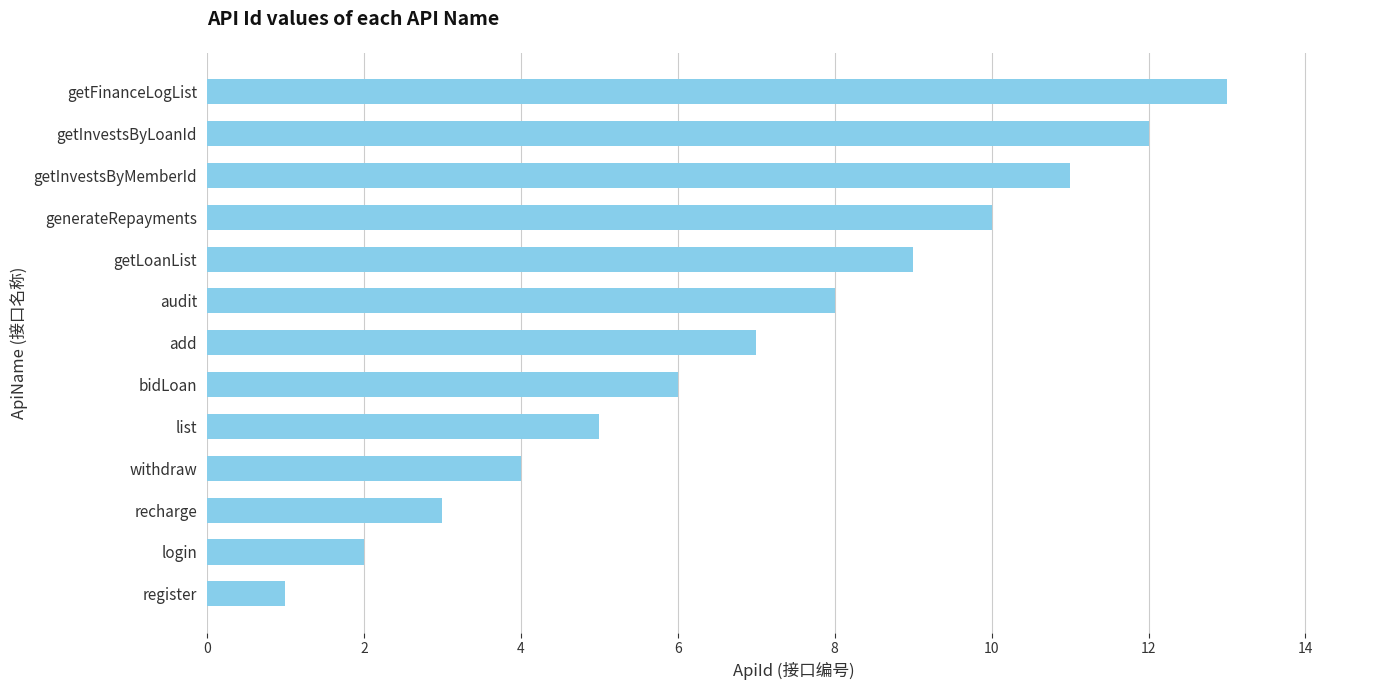

What is the average value?

7